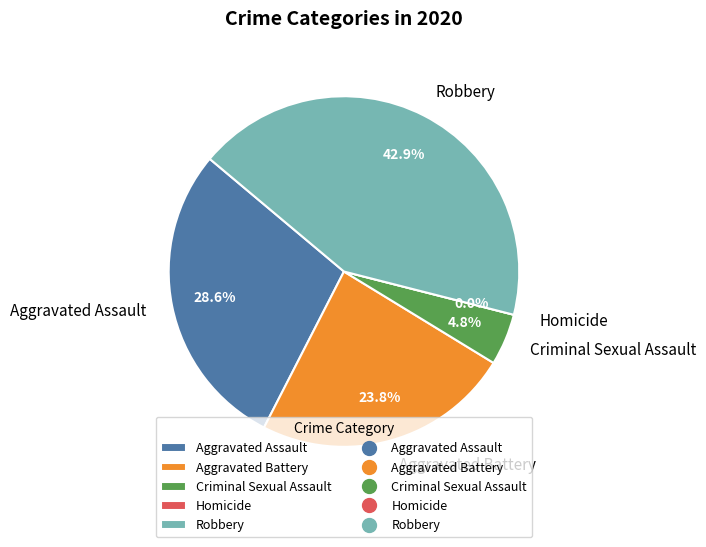

What is the smallest slice in the pie chart?

Homicide